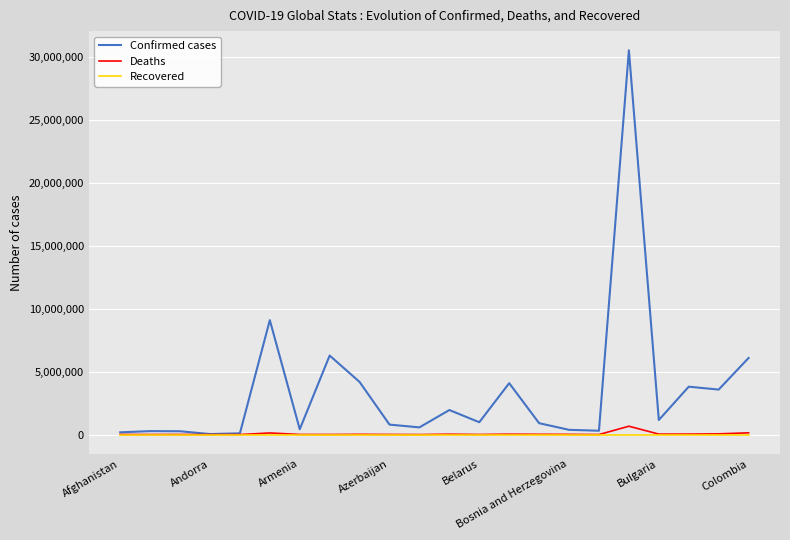

Which series has the widest spread of values?

Confirmed cases